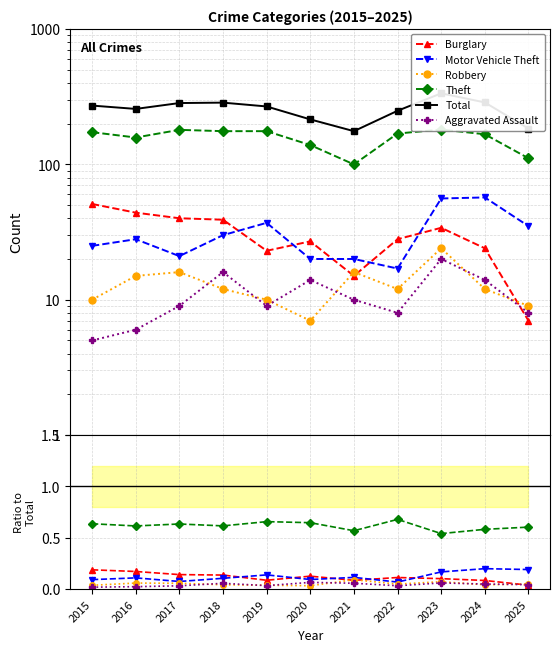

Reading left to right, extract all data points from this chart.

Burglary: 2015=0.2	2016=0.2	2017=0.1	2018=0.1	2019=0.1	2020=0.1	2021=0.1	2022=0.1	2023=0.1	2024=0.1	2025=0.0
Motor Vehicle Theft: 2015=0.1	2016=0.1	2017=0.1	2018=0.1	2019=0.1	2020=0.1	2021=0.1	2022=0.1	2023=0.2	2024=0.2	2025=0.2
Robbery: 2015=0.0	2016=0.1	2017=0.1	2018=0.0	2019=0.0	2020=0.0	2021=0.1	2022=0.0	2023=0.1	2024=0.0	2025=0.0
Theft: 2015=0.6	2016=0.6	2017=0.6	2018=0.6	2019=0.7	2020=0.6	2021=0.6	2022=0.7	2023=0.5	2024=0.6	2025=0.6
Total: 2015=272.0	2016=257.0	2017=284.0	2018=286.0	2019=268.0	2020=215.0	2021=176.0	2022=249.0	2023=335.0	2024=287.0	2025=184.0
Aggravated Assault: 2015=0.0	2016=0.0	2017=0.0	2018=0.1	2019=0.0	2020=0.1	2021=0.1	2022=0.0	2023=0.1	2024=0.0	2025=0.0